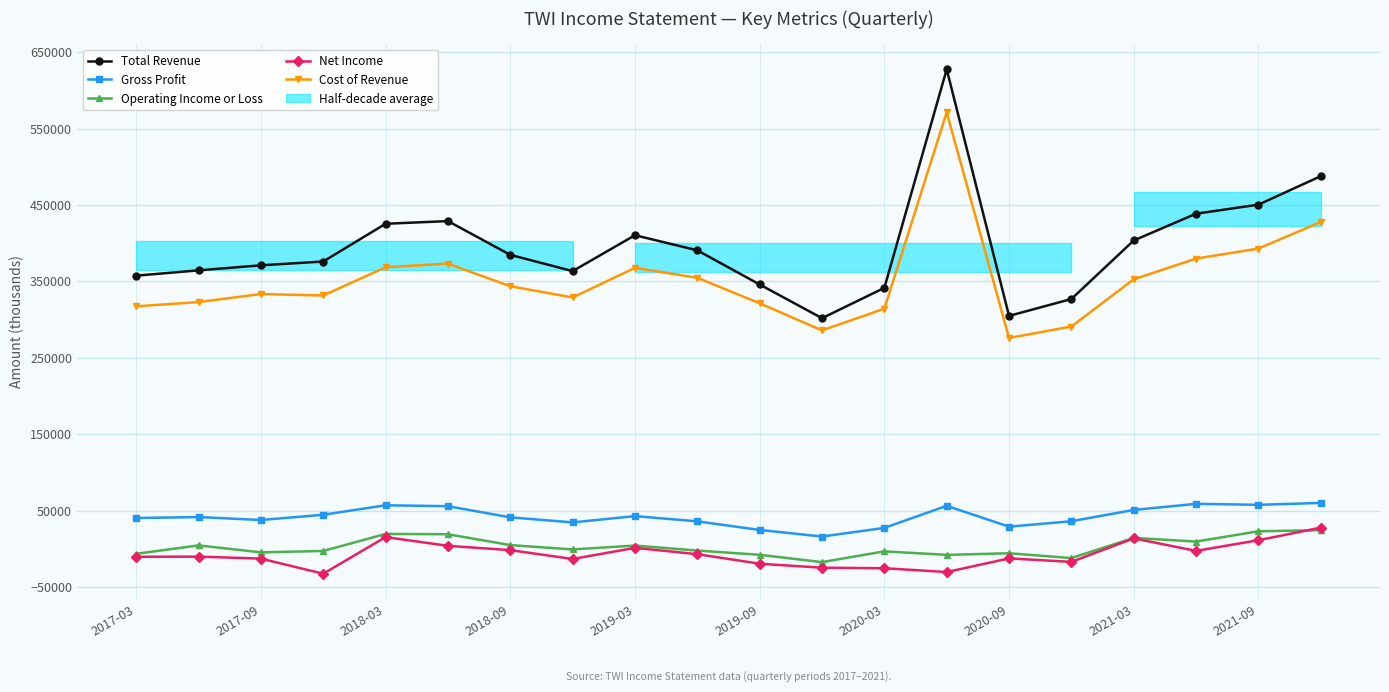

True or false: Gross Profit and Net Income intersect in this chart.

False